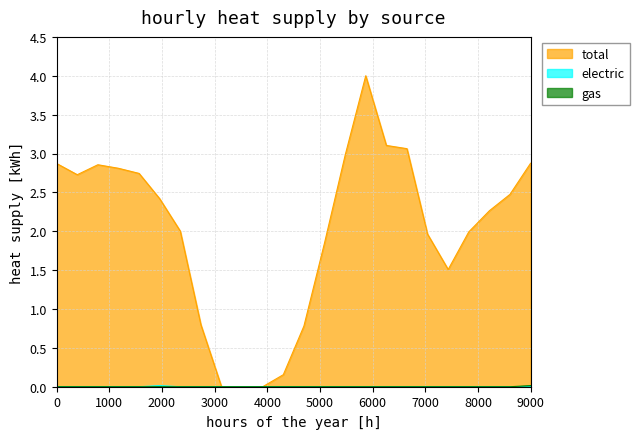

How many lines are shown in the chart?

3